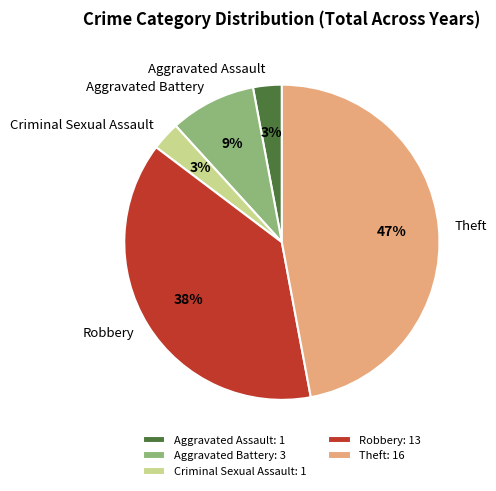

What is the ratio of the value at Criminal Sexual Assault to the value at Aggravated Battery?

0.3